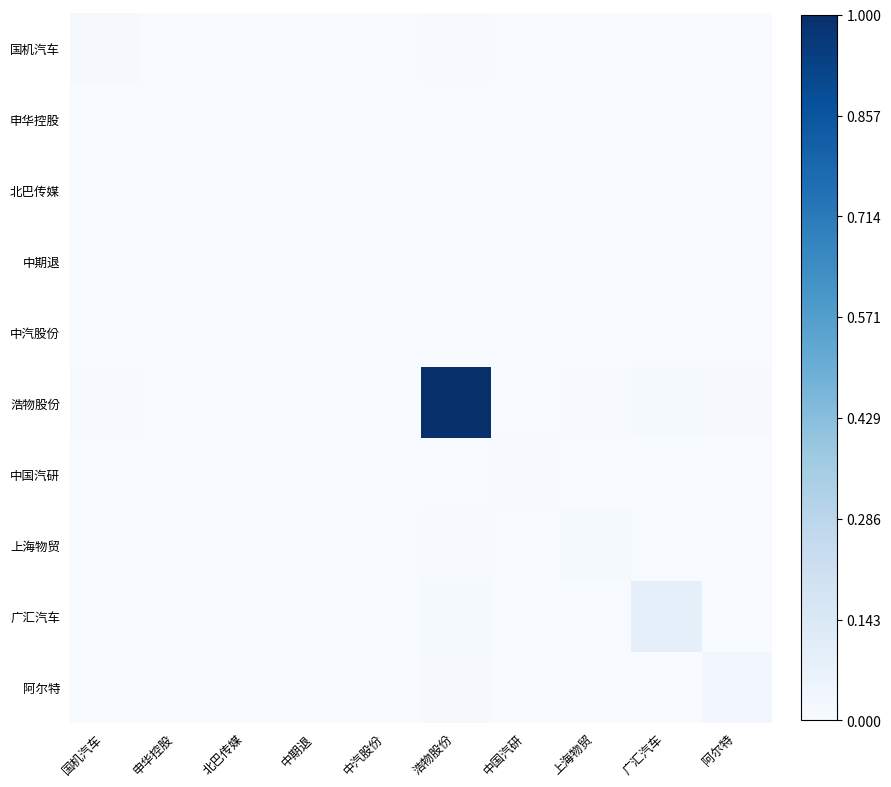

Reading left to right, what are all the values shown in this chart?

国机汽车: 国机汽车=0.0	申华控股=0.0	北巴传媒=0.0	中期退=0.0	中汽股份=0.0	浩物股份=0.0	中国汽研=0.0	上海物贸=0.0	广汇汽车=0.0	阿尔特=0.0
申华控股: 国机汽车=0.0	申华控股=0.0	北巴传媒=0.0	中期退=0.0	中汽股份=0.0	浩物股份=0.0	中国汽研=0.0	上海物贸=0.0	广汇汽车=0.0	阿尔特=0.0
北巴传媒: 国机汽车=0.0	申华控股=0.0	北巴传媒=0.0	中期退=0.0	中汽股份=0.0	浩物股份=0.0	中国汽研=0.0	上海物贸=0.0	广汇汽车=0.0	阿尔特=0.0
中期退: 国机汽车=0.0	申华控股=0.0	北巴传媒=0.0	中期退=0.0	中汽股份=0.0	浩物股份=0.0	中国汽研=0.0	上海物贸=0.0	广汇汽车=0.0	阿尔特=0.0
中汽股份: 国机汽车=0.0	申华控股=0.0	北巴传媒=0.0	中期退=0.0	中汽股份=0.0	浩物股份=0.0	中国汽研=0.0	上海物贸=0.0	广汇汽车=0.0	阿尔特=0.0
浩物股份: 国机汽车=0.0	申华控股=0.0	北巴传媒=0.0	中期退=0.0	中汽股份=0.0	浩物股份=1.0	中国汽研=0.0	上海物贸=0.0	广汇汽车=0.0	阿尔特=0.0
中国汽研: 国机汽车=0.0	申华控股=0.0	北巴传媒=0.0	中期退=0.0	中汽股份=0.0	浩物股份=0.0	中国汽研=0.0	上海物贸=0.0	广汇汽车=0.0	阿尔特=0.0
上海物贸: 国机汽车=0.0	申华控股=0.0	北巴传媒=0.0	中期退=0.0	中汽股份=0.0	浩物股份=0.0	中国汽研=0.0	上海物贸=0.0	广汇汽车=0.0	阿尔特=0.0
广汇汽车: 国机汽车=0.0	申华控股=0.0	北巴传媒=0.0	中期退=0.0	中汽股份=0.0	浩物股份=0.0	中国汽研=0.0	上海物贸=0.0	广汇汽车=0.1	阿尔特=0.0
阿尔特: 国机汽车=0.0	申华控股=0.0	北巴传媒=0.0	中期退=0.0	中汽股份=0.0	浩物股份=0.0	中国汽研=0.0	上海物贸=0.0	广汇汽车=0.0	阿尔特=0.0